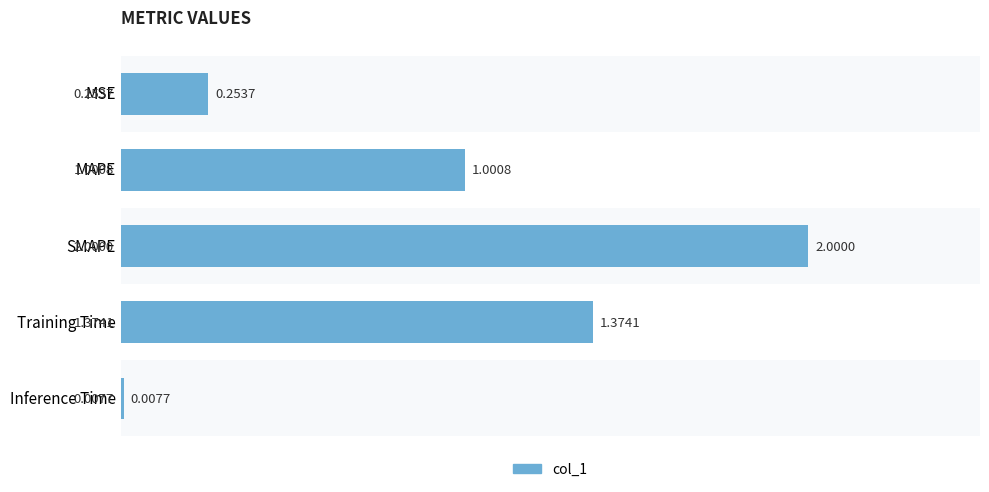

What is the label of the 2nd bar from the bottom?

Training Time